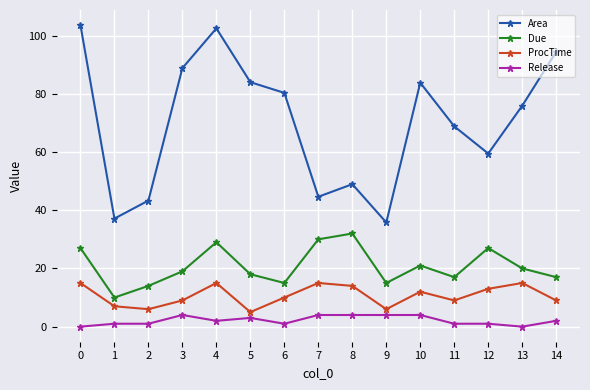

True or false: Due has a value of 29.0 at 4.

True